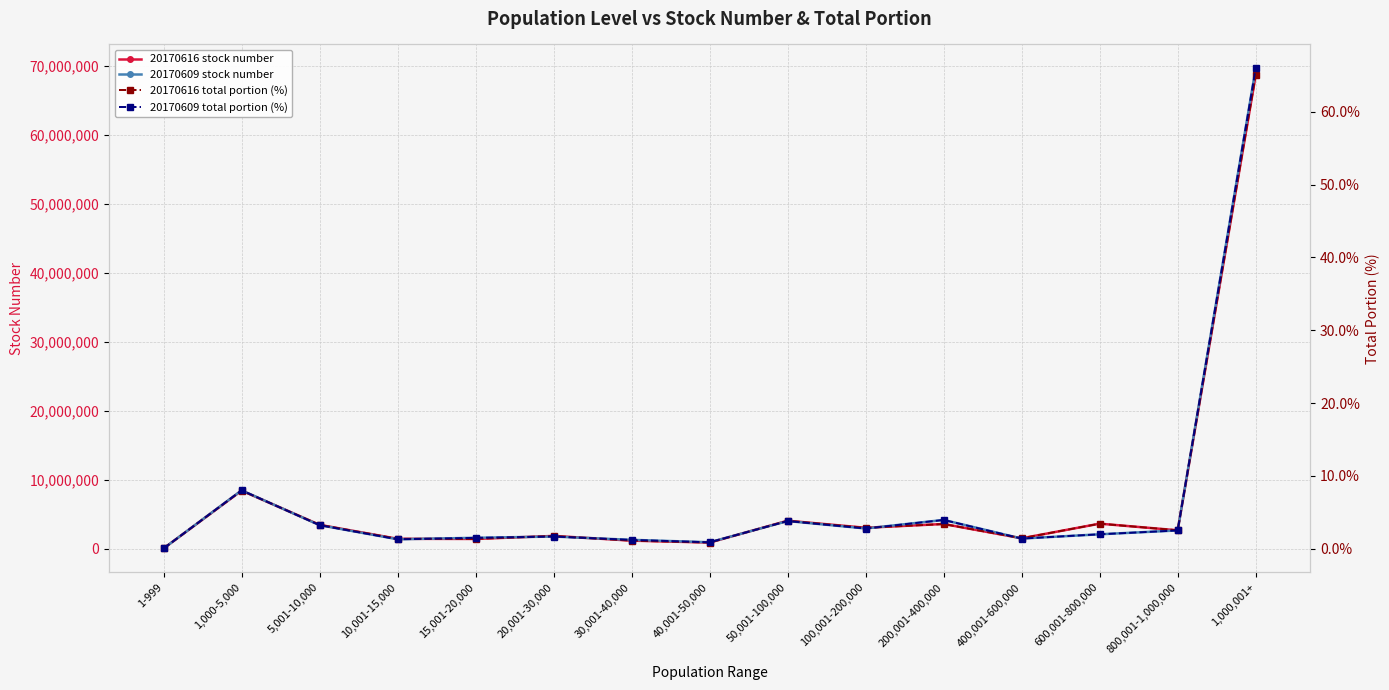

True or false: 20170609 stock number has a value of 6516862.5 at 200,001-400,000.

False